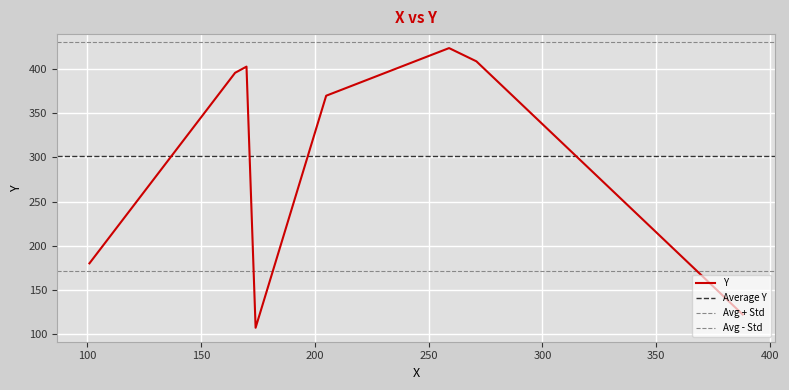

What is the smallest value displayed?

107